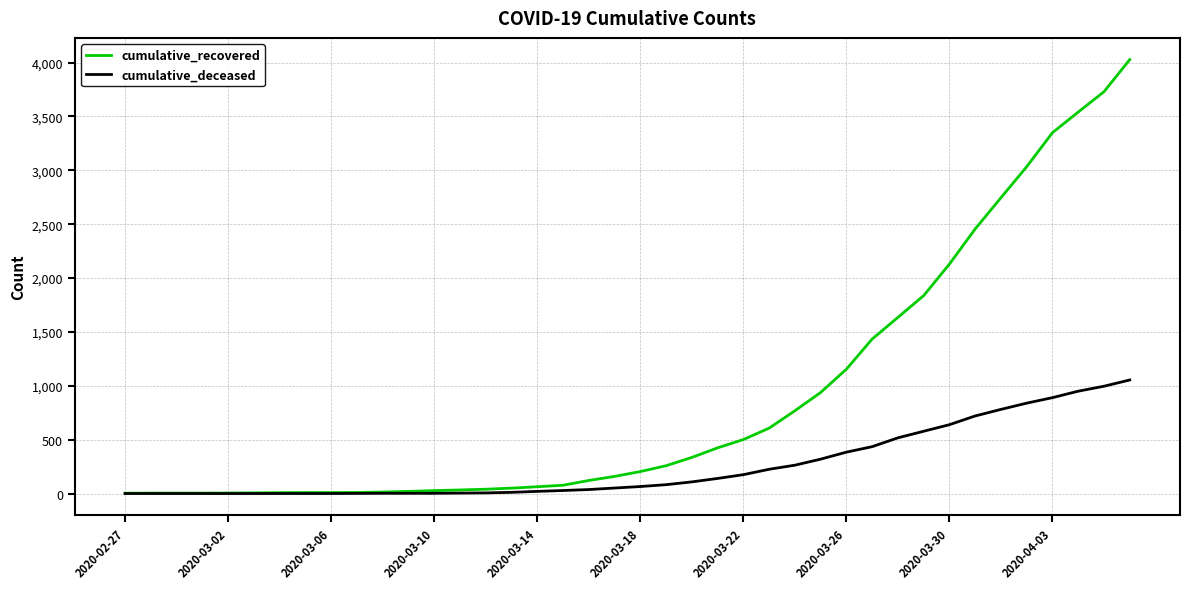

What is the greatest value displayed?

4028